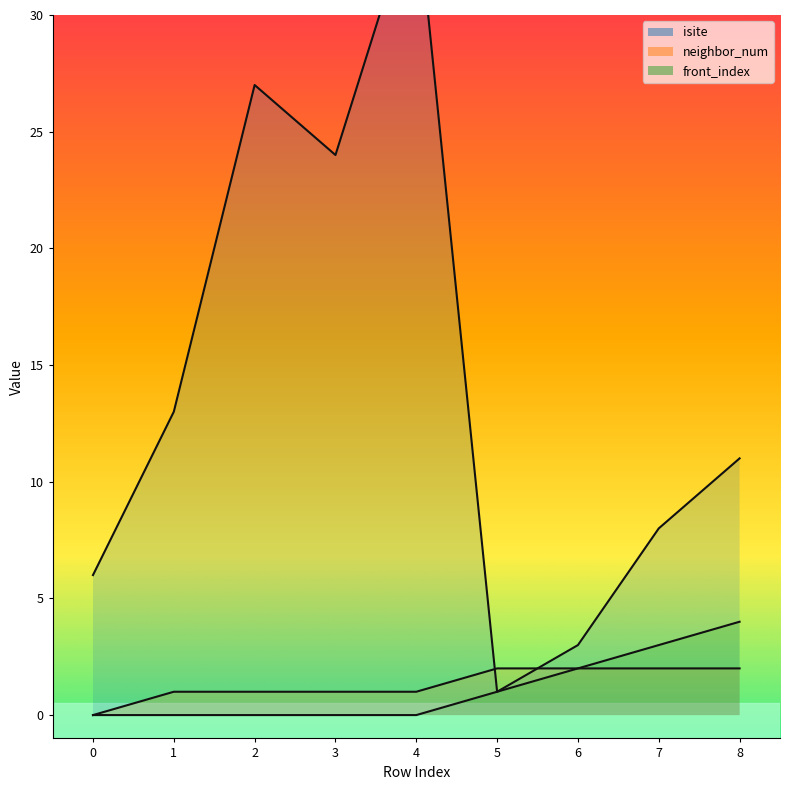

True or false: front_index and isite cross at least once.

False